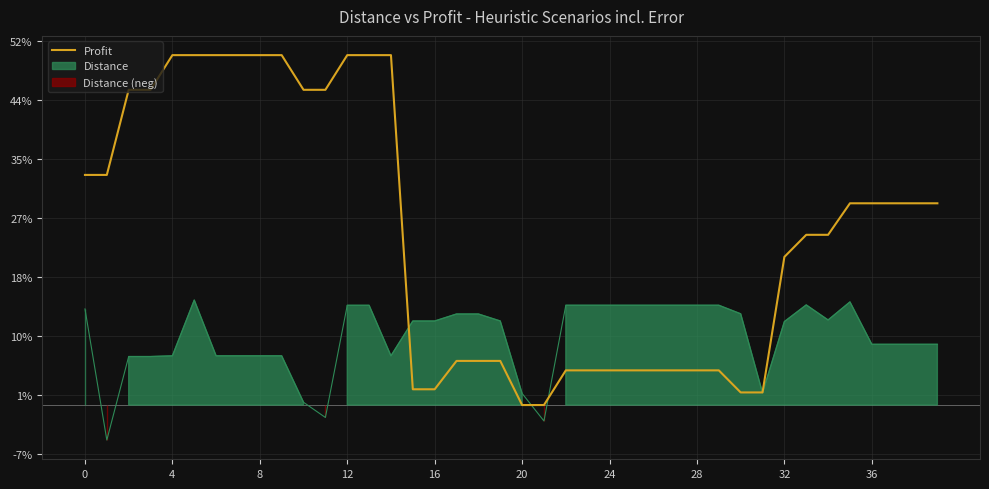

The value at 24 is 8.3. True or false?

False